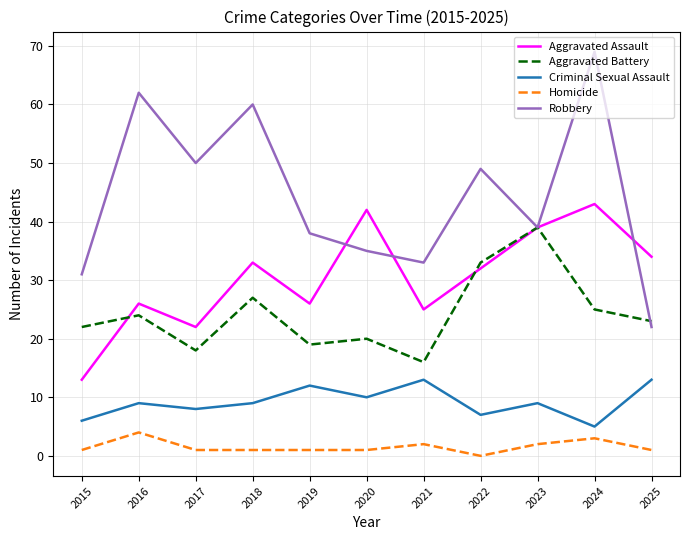

What value does the Homicide series have at 2024?

3